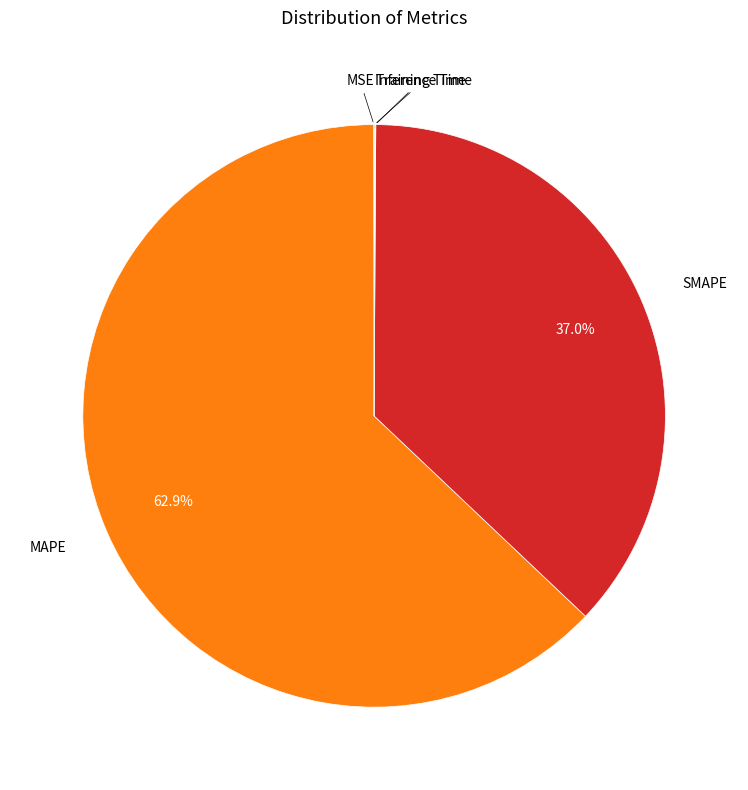

Is there any slice that represents more than half of the pie?

Yes